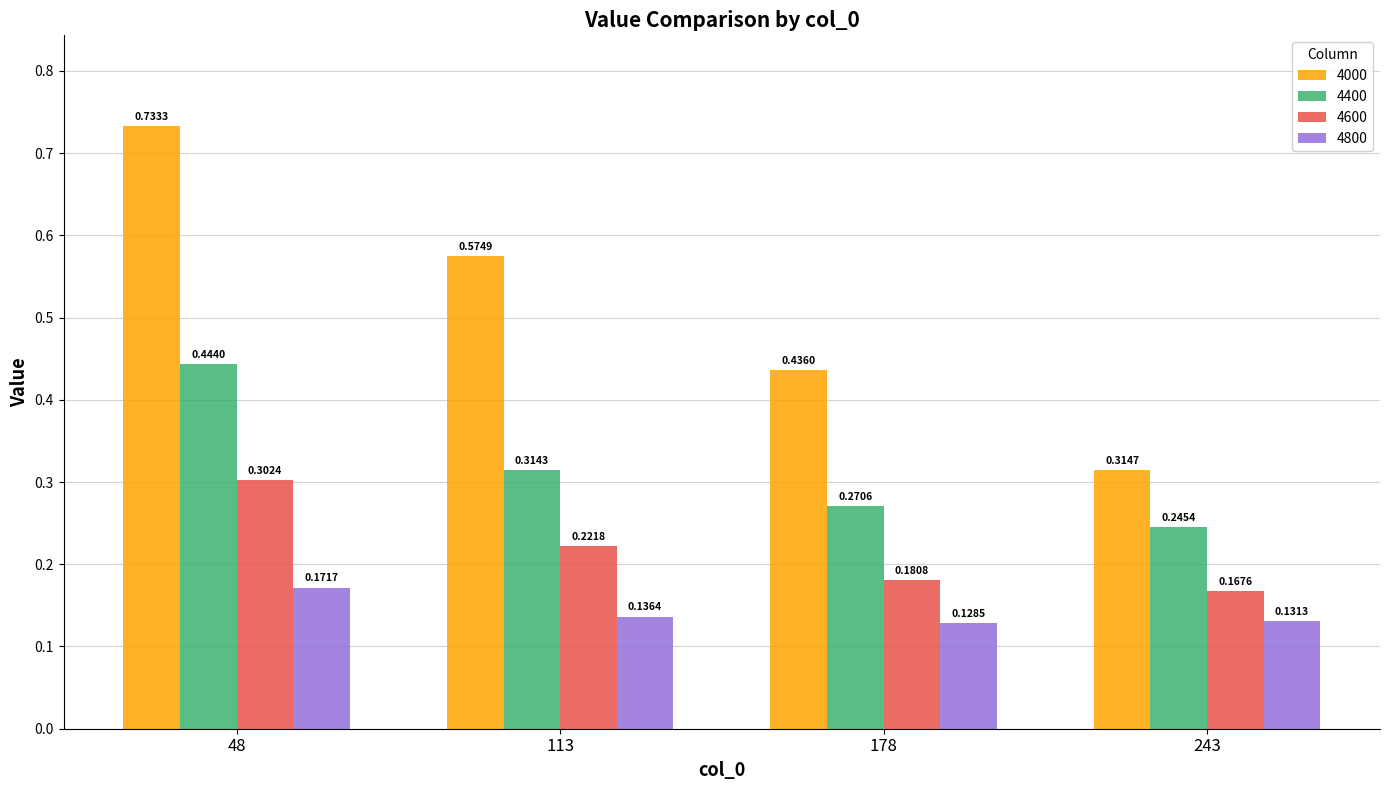

Count the number of data series in this chart.

4